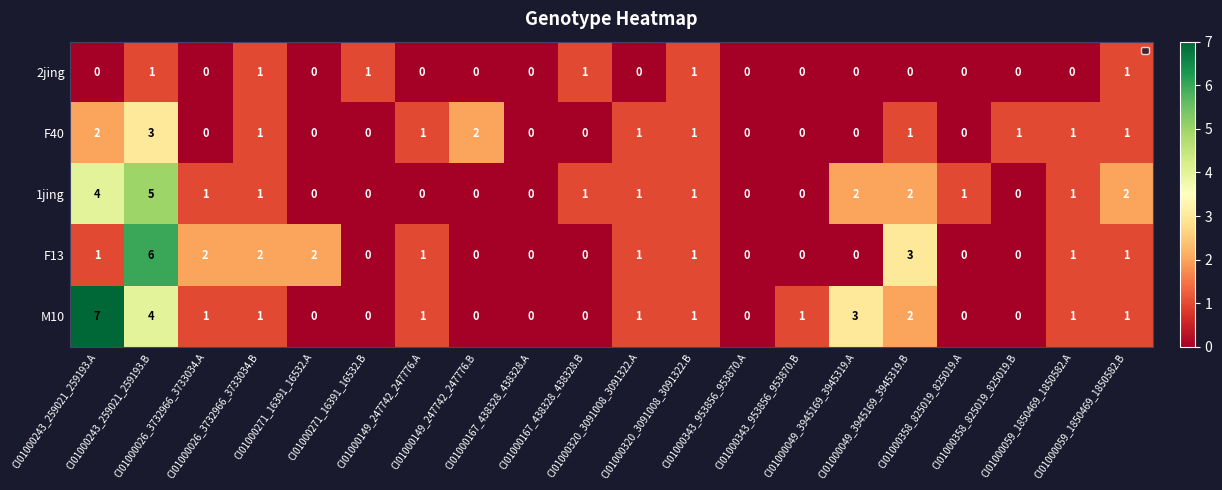

How many values in the F13 series are below 1?

9